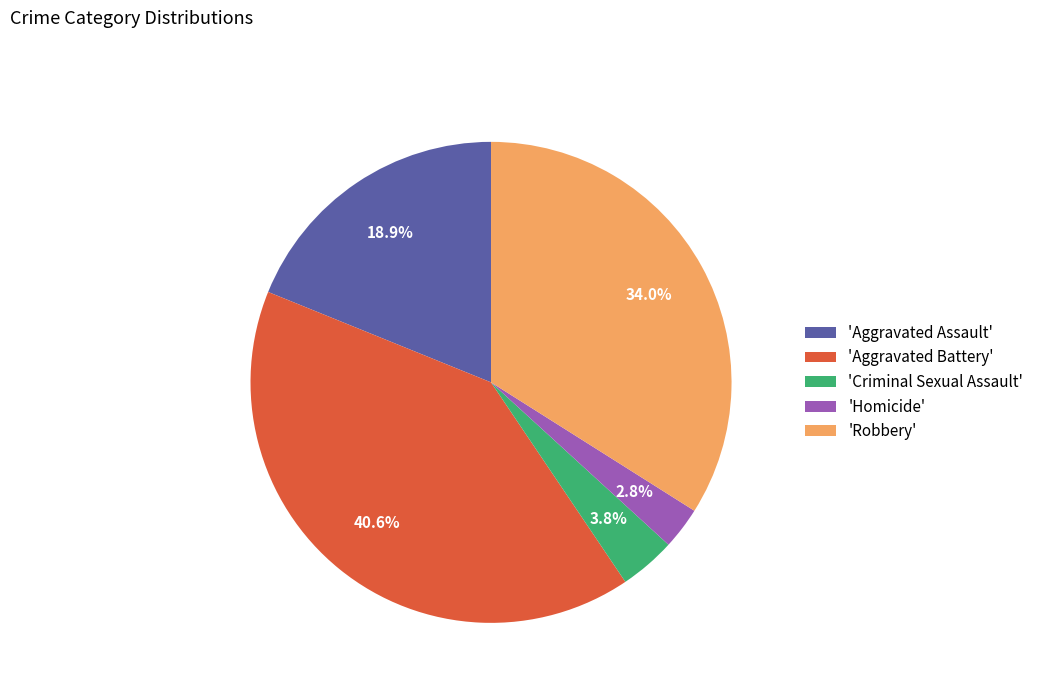

What percentage do 'Aggravated Assault' and 'Homicide' together represent?

21.7%